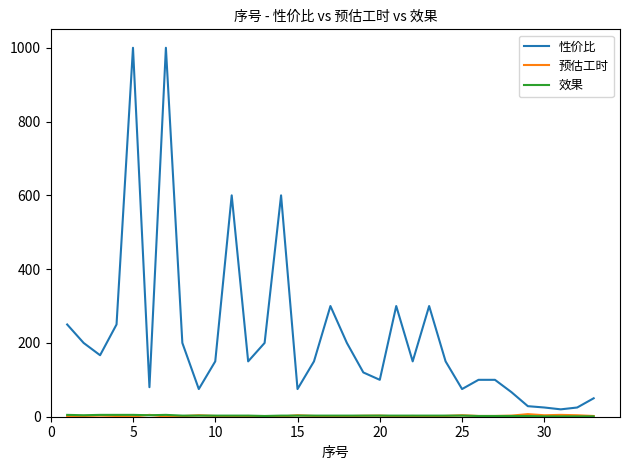

Which series has the largest range (max minus min)?

性价比